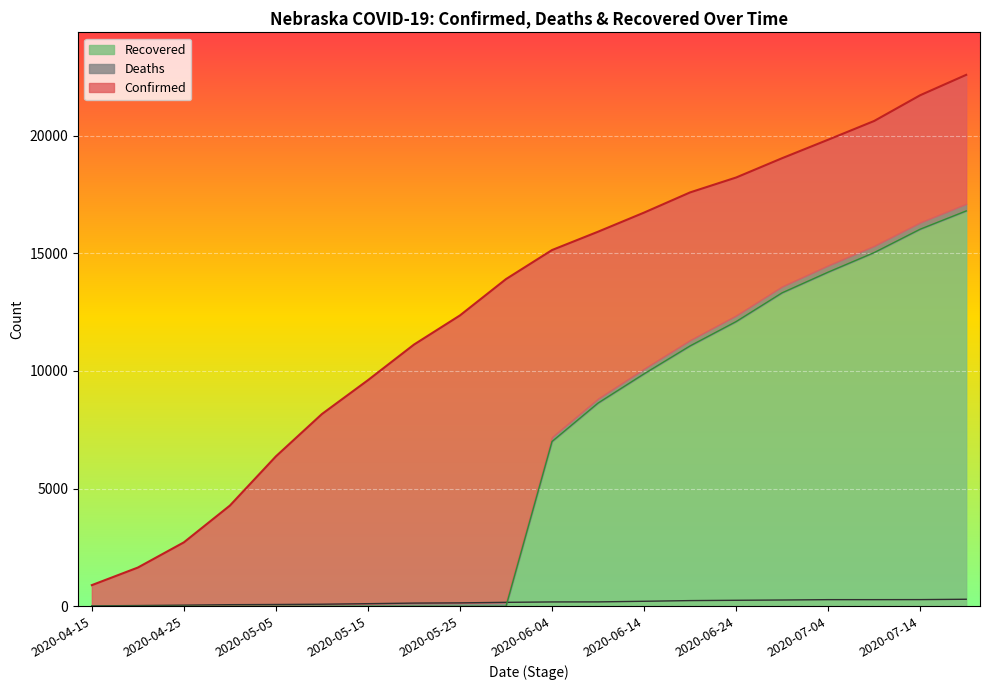

The value of Confirmed at 2020-06-09 is 15918. True or false?

True